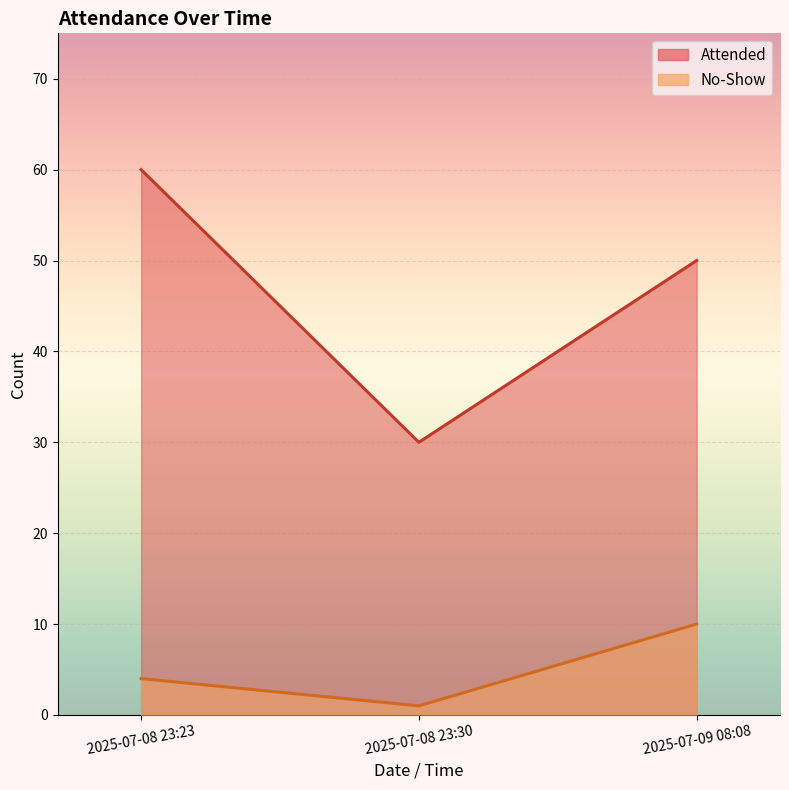

Which series has the widest spread of values?

Attended